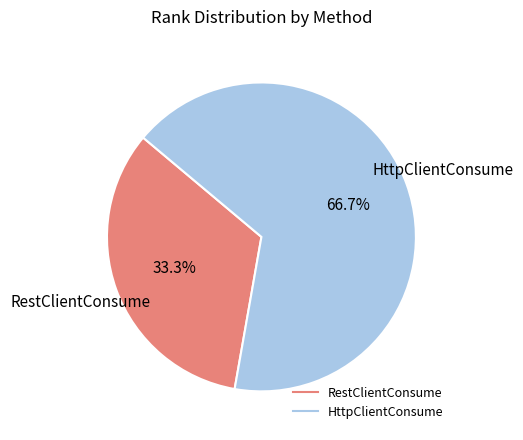

True or false: HttpClientConsume accounts for 67% of the total.

True